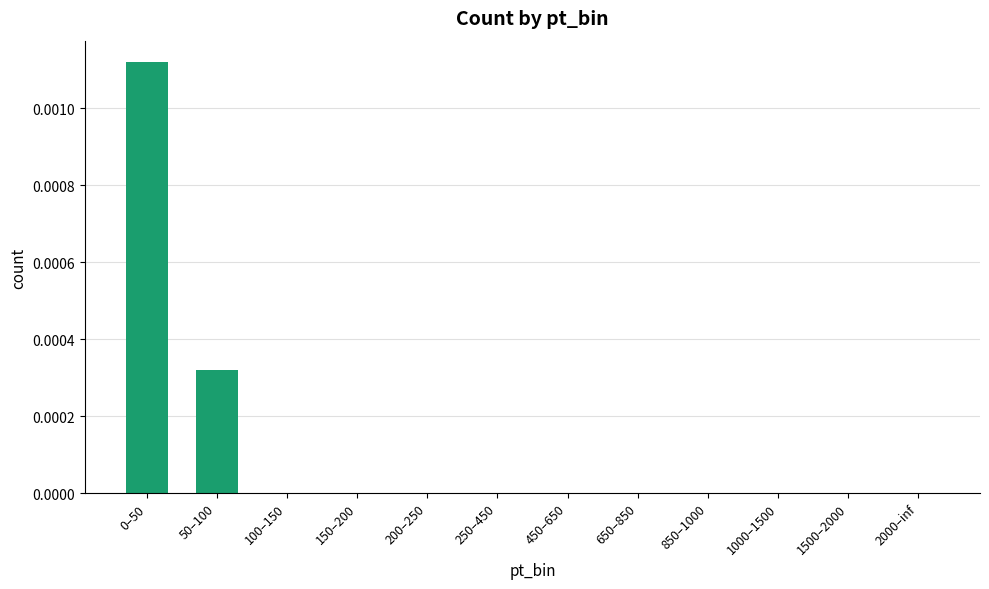

The value at 1500–2000 is 0.0. True or false?

True